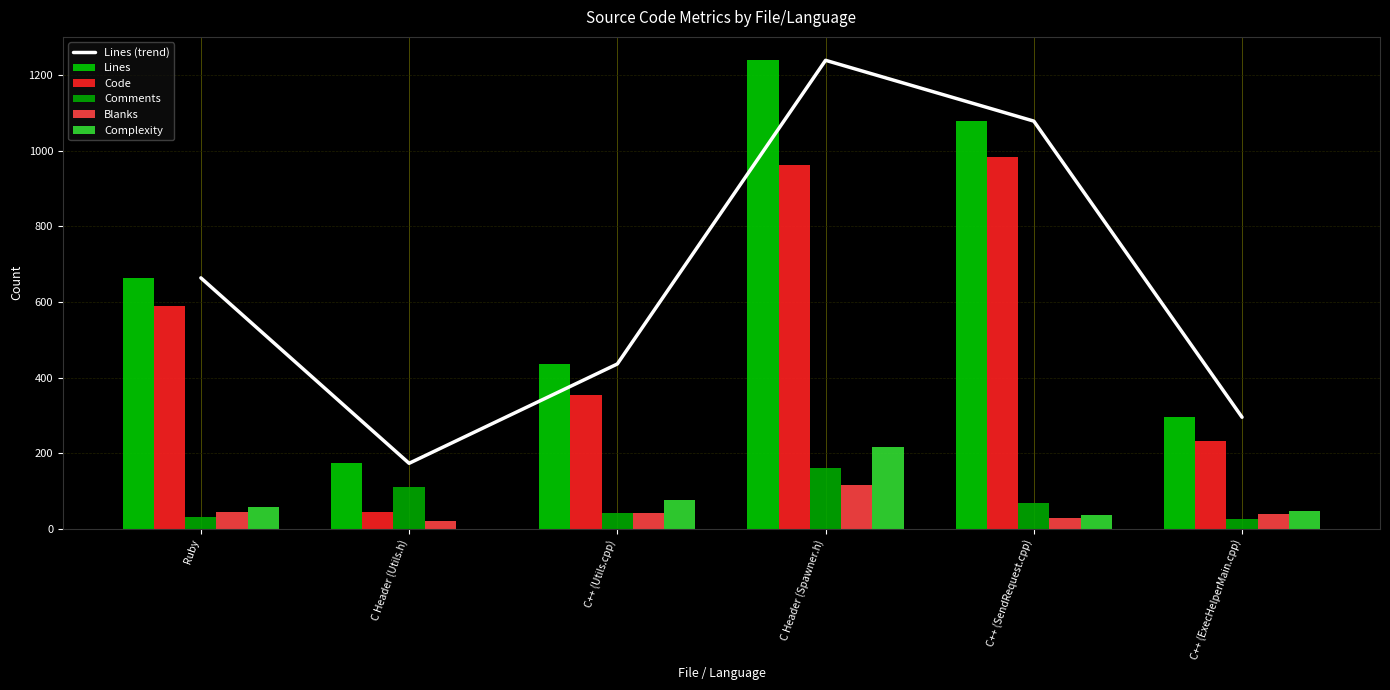

The value of Complexity at C++ (Utils.cpp) is 76. True or false?

True